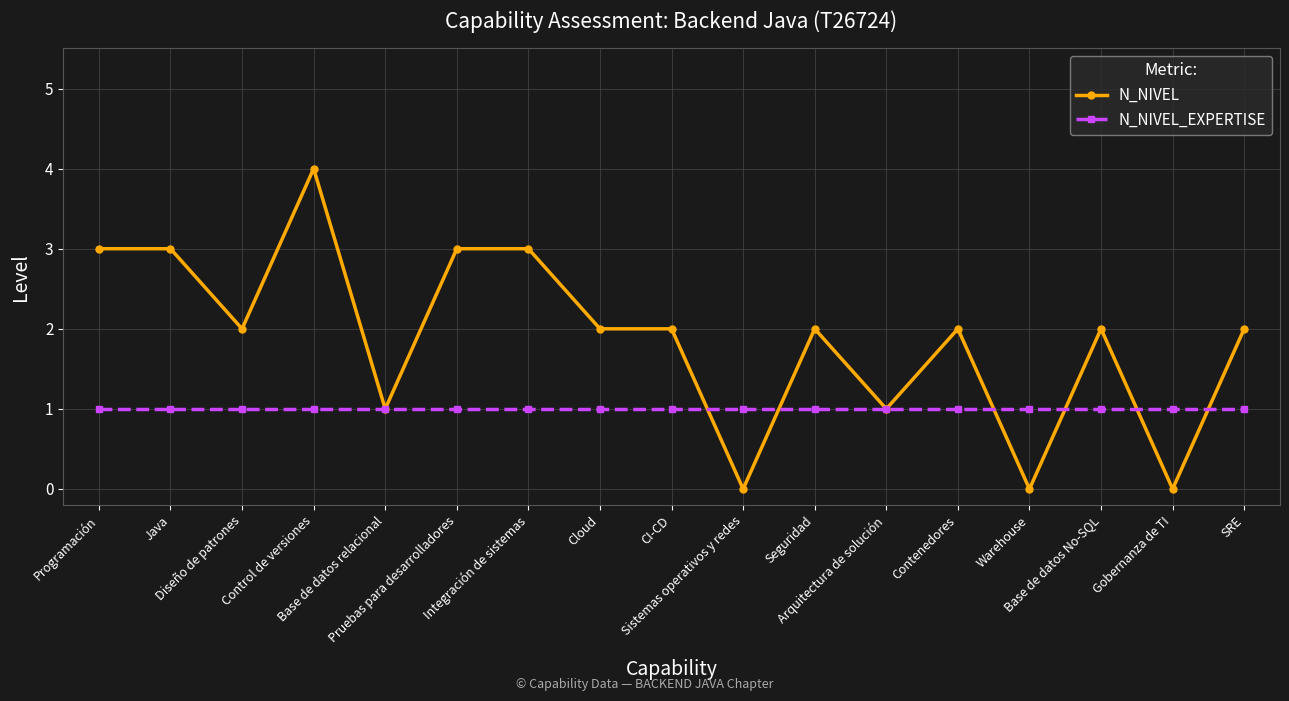

Reading left to right, transcribe all the data shown in this chart.

N_NIVEL: Programación=3	Java=3	Diseño de patrones=2	Control de versiones=4	Base de datos relacional=1	Pruebas para desarrolladores=3	Integración de sistemas=3	Cloud=2	CI-CD=2	Sistemas operativos y redes=0	Seguridad=2	Arquitectura de solución=1	Contenedores=2	Warehouse=0	Base de datos No-SQL=2	Gobernanza de TI=0	SRE=2
N_NIVEL_EXPERTISE: Programación=1	Java=1	Diseño de patrones=1	Control de versiones=1	Base de datos relacional=1	Pruebas para desarrolladores=1	Integración de sistemas=1	Cloud=1	CI-CD=1	Sistemas operativos y redes=1	Seguridad=1	Arquitectura de solución=1	Contenedores=1	Warehouse=1	Base de datos No-SQL=1	Gobernanza de TI=1	SRE=1